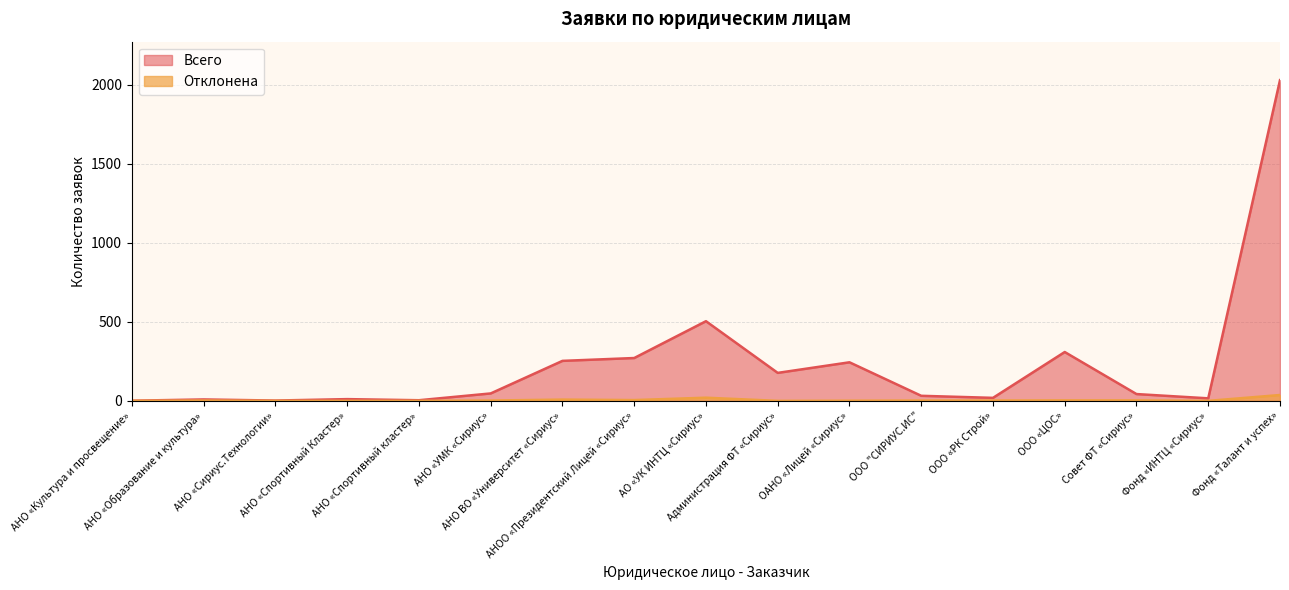

Which series has the largest range (max minus min)?

Всего